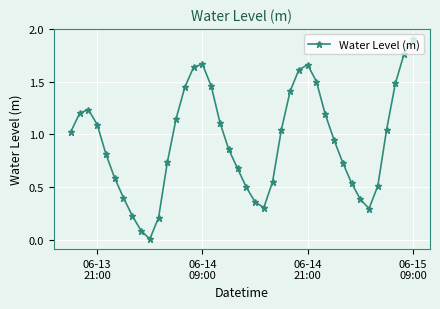

True or false: there are more than 1 points higher than both neighbors.

True